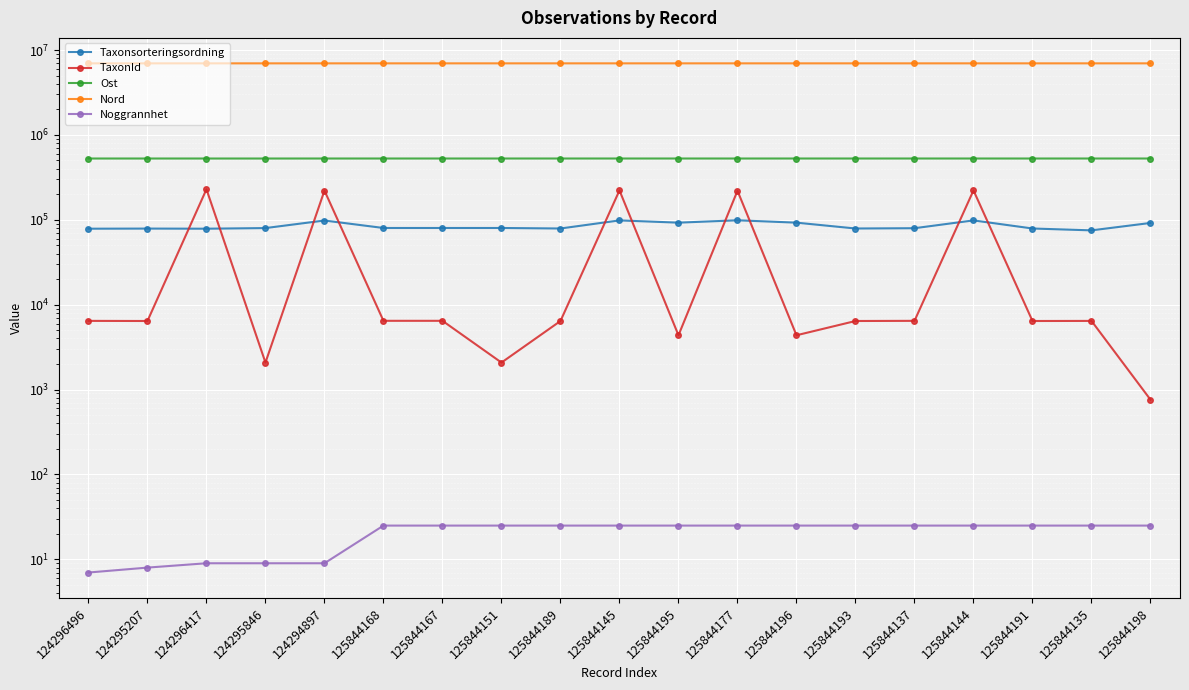

Which series has the largest range (max minus min)?

TaxonId